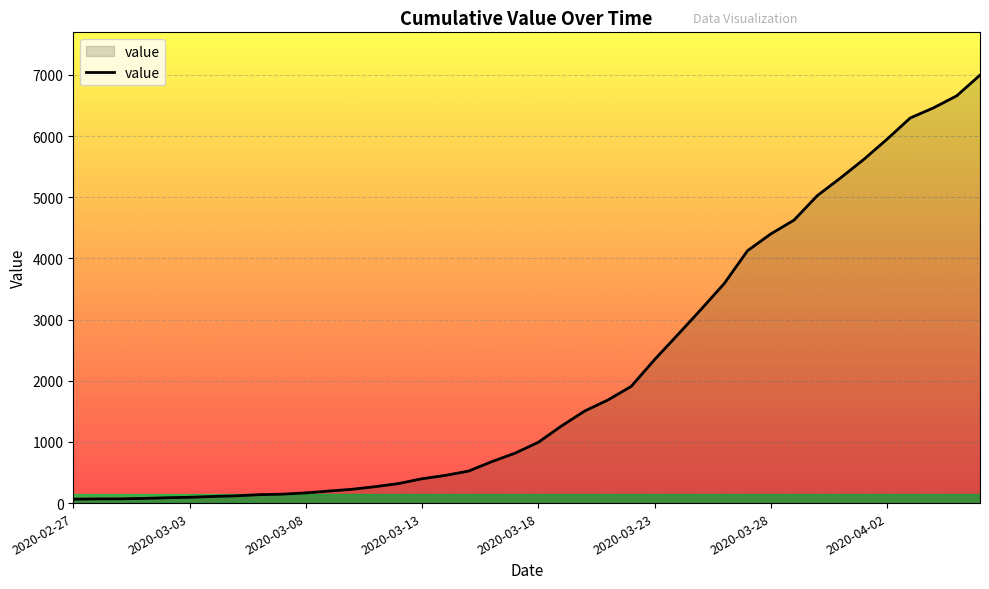

Does the chart have visible grid lines?

Yes